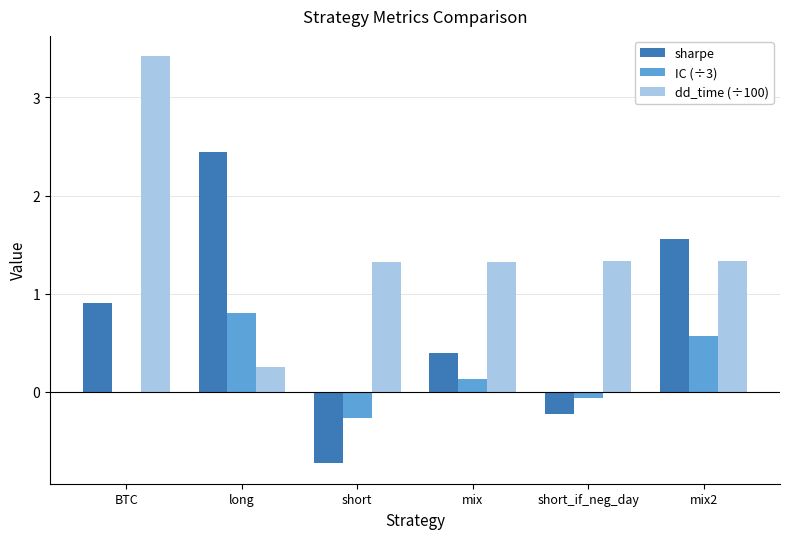

What is the difference between the sharpe values at BTC and mix?

0.5